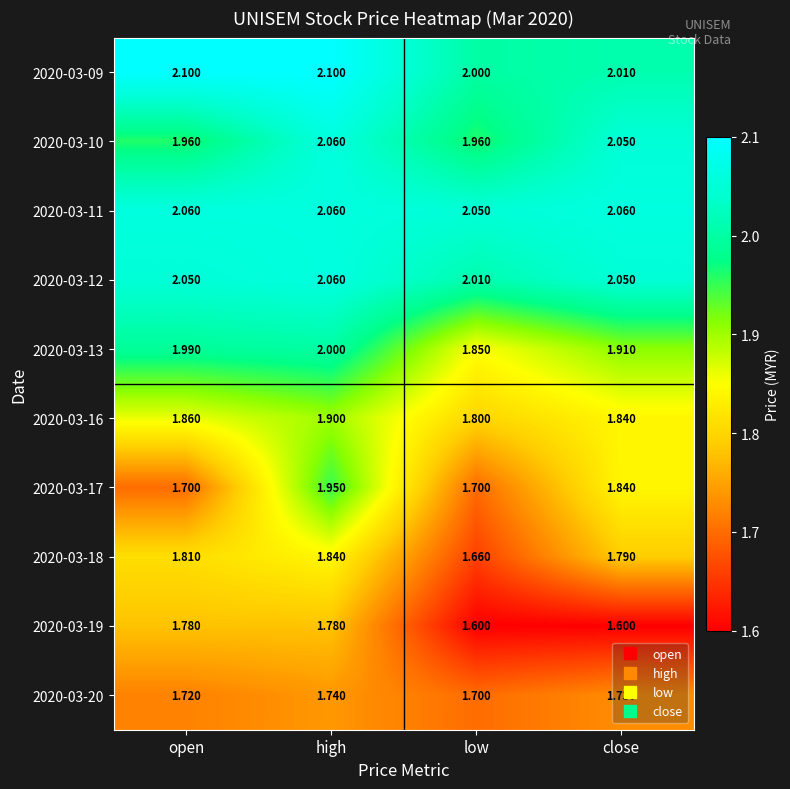

Where is 2020-03-18 nearest to the value 1?

low